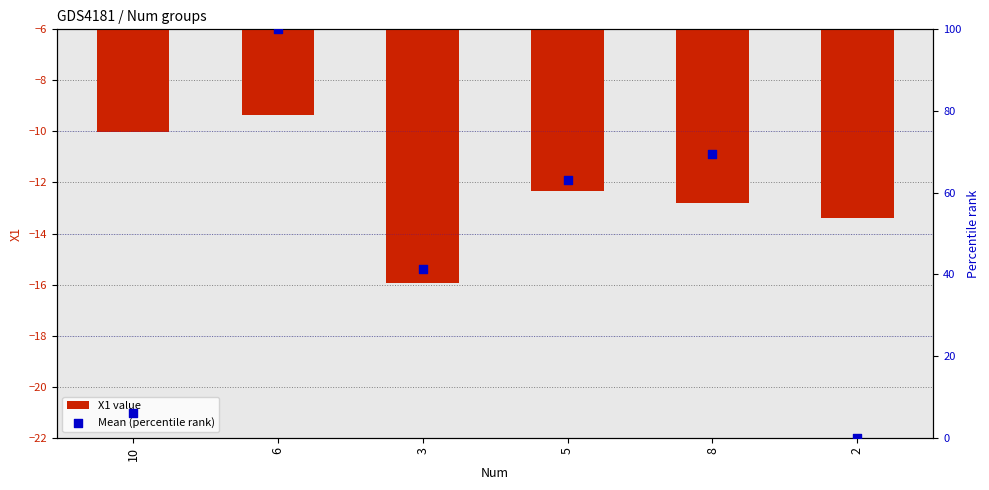

Which series has the largest Y range (max minus min)?

Mean (percentile rank)